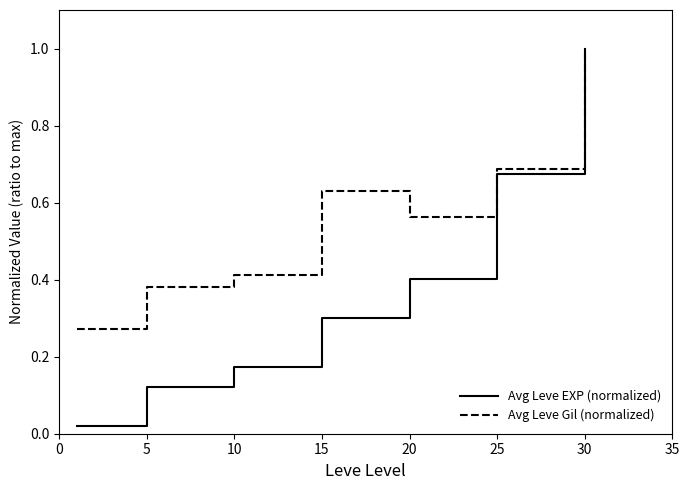

Which series has the largest range (max minus min)?

Avg Leve EXP (normalized)